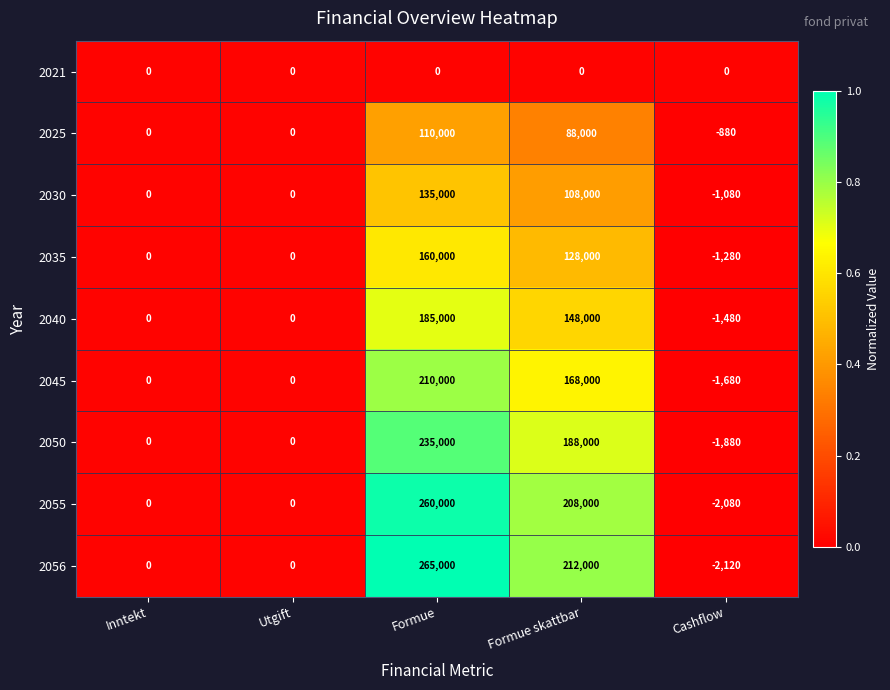

The value of 2040 at Cashflow is -2429. True or false?

False